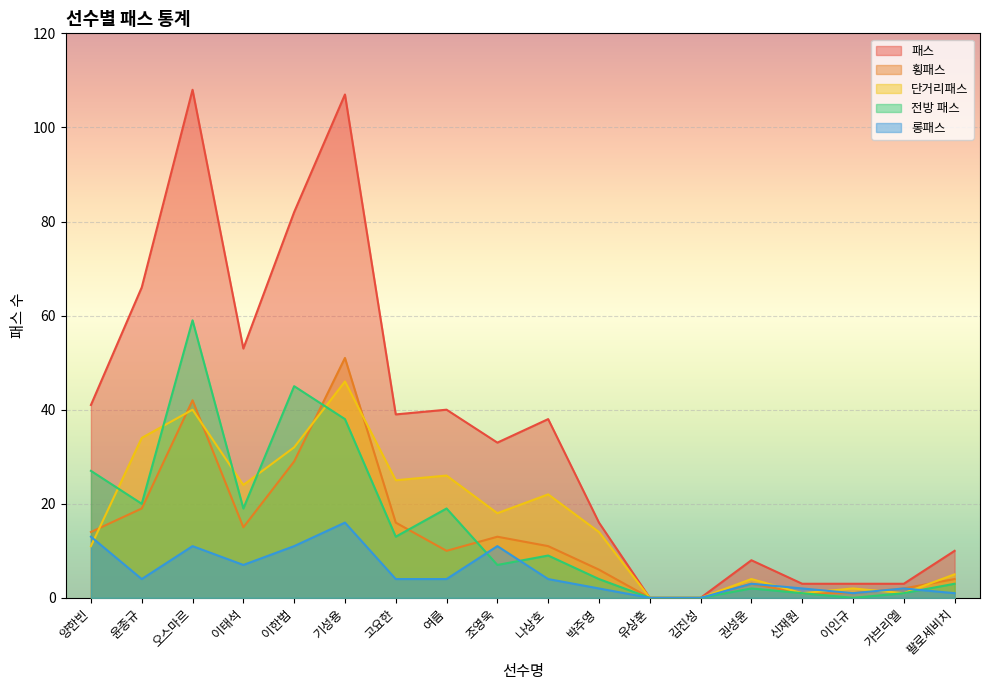

How many lines are shown in the chart?

5